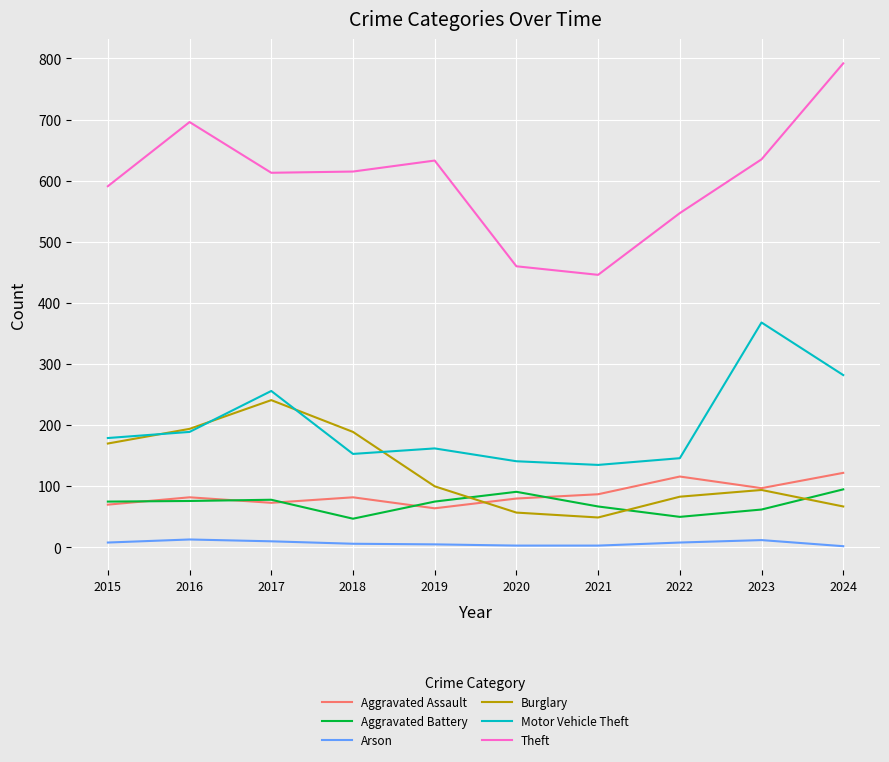

True or false: Aggravated Battery has more than 2 points higher than both neighbors.

False